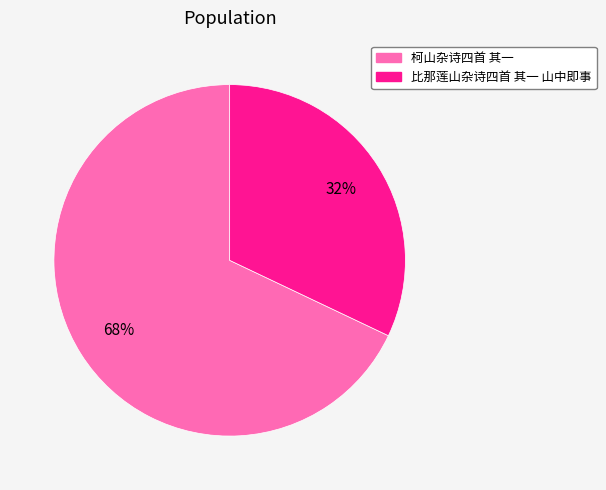

To the nearest percent, what is the combined percentage of 比那莲山杂诗四首 其一 山中即事 and 柯山杂诗四首 其一?

100%